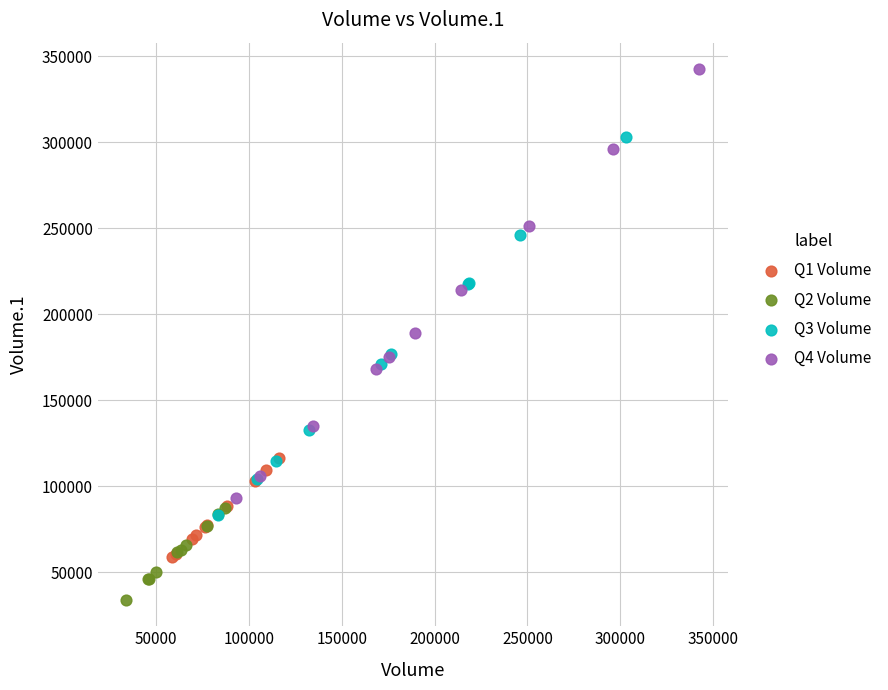

Which series has the widest spread of Y values?

Q4 Volume